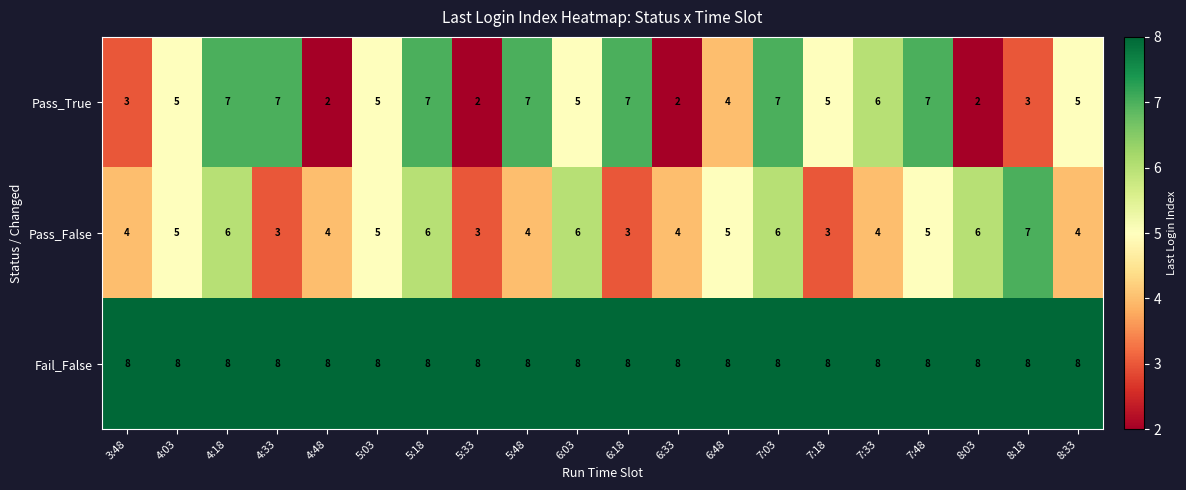

Is the value of Pass_False at 8:33 greater than the value of Pass_True at 5:48?

No